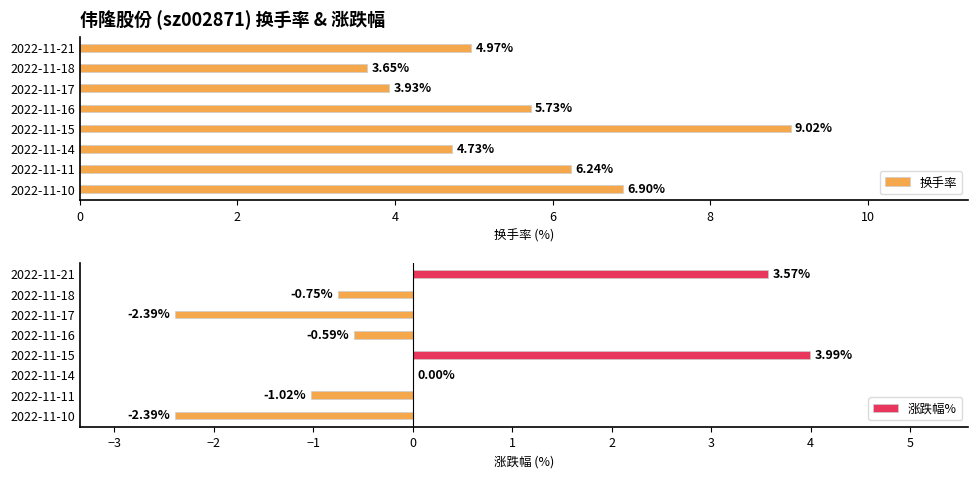

What is the difference between the maximum and minimum values in the 换手率 series?

5.4